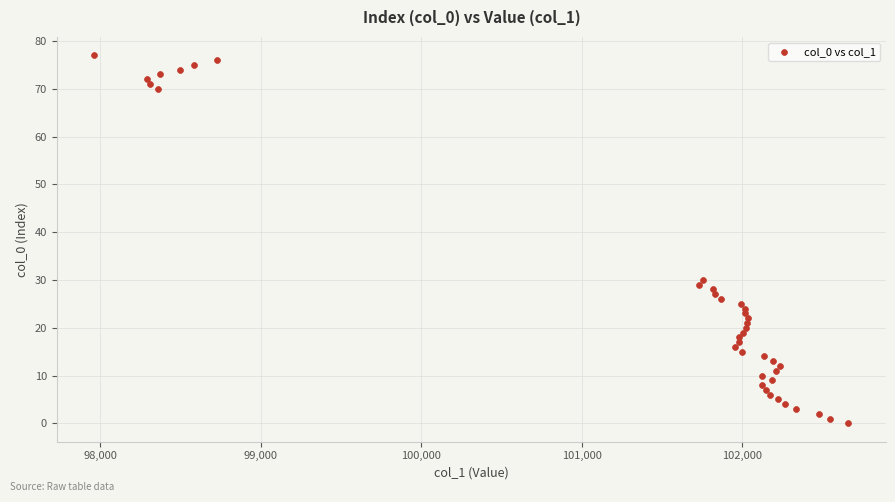

What is the range of Y values (max minus min)?

77